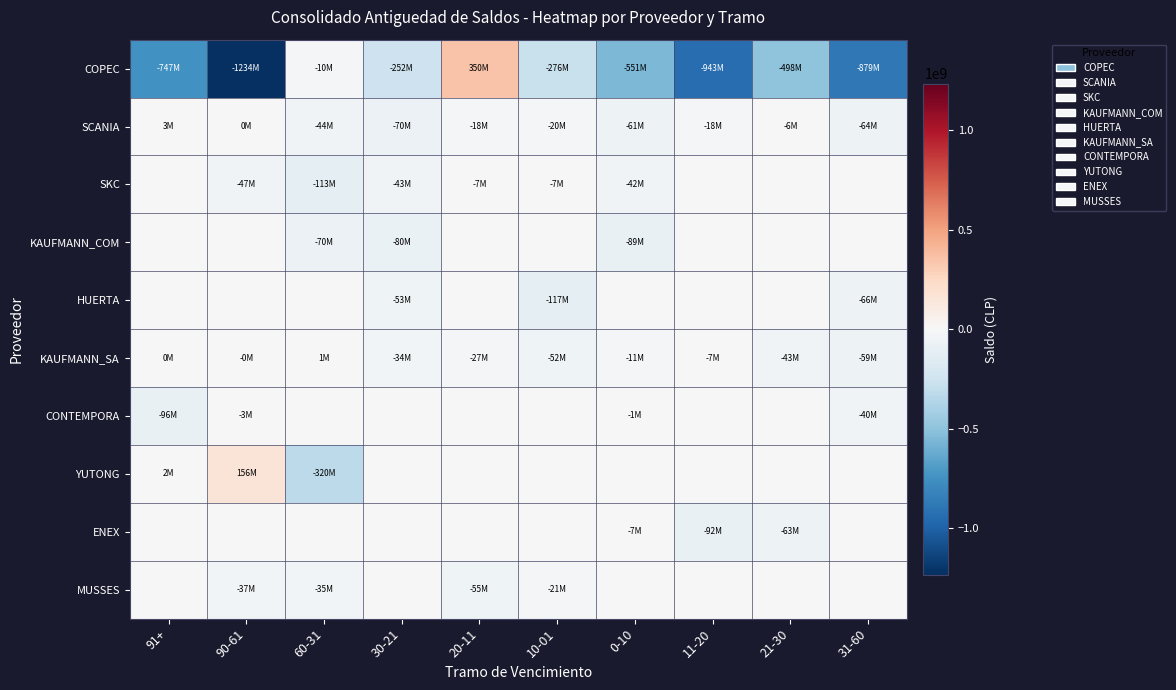

Reading left to right, transcribe all the data shown in this chart.

COPEC: 91+=-746785263	90-61=-1234201208	60-31=-10489004	30-21=-252157286	20-11=349598736	10-01=-276288654	0-10=-550680259	11-20=-943326729	21-30=-497603272	31-60=-879406085
SCANIA: 91+=3211565	90-61=76187	60-31=-43531151	30-21=-69879218	20-11=-17928466	10-01=-19714351	0-10=-61367917	11-20=-17816790	21-30=-6478708	31-60=-63941082
SKC: 91+=0	90-61=-46581084	60-31=-113201844	30-21=-43215583	20-11=-6868561	10-01=-6686258	0-10=-42327548	11-20=0	21-30=0	31-60=0
KAUFMANN_COM: 91+=0	90-61=0	60-31=-69888251	30-21=-79838078	20-11=0	10-01=0	0-10=-89103091	11-20=0	21-30=0	31-60=0
HUERTA: 91+=0	90-61=0	60-31=0	30-21=-52793920	20-11=0	10-01=-117067440	0-10=0	11-20=0	21-30=0	31-60=-65522590
KAUFMANN_SA: 91+=340880	90-61=-154777	60-31=1023135	30-21=-33894455	20-11=-26697679	10-01=-51717804	0-10=-11434583	11-20=-6560861	21-30=-42551532	31-60=-59311528
CONTEMPORA: 91+=-96132647	90-61=-3280000	60-31=0	30-21=0	20-11=0	10-01=0	0-10=-1184840	11-20=0	21-30=0	31-60=-39726774
YUTONG: 91+=2111207	90-61=155590346	60-31=-320093143	30-21=0	20-11=0	10-01=0	0-10=0	11-20=0	21-30=0	31-60=0
ENEX: 91+=0	90-61=0	60-31=0	30-21=0	20-11=0	10-01=0	0-10=-6855298	11-20=-92399130	21-30=-62584614	31-60=0
MUSSES: 91+=0	90-61=-37065633	60-31=-34685942	30-21=0	20-11=-54501524	10-01=-20820300	0-10=0	11-20=0	21-30=0	31-60=0